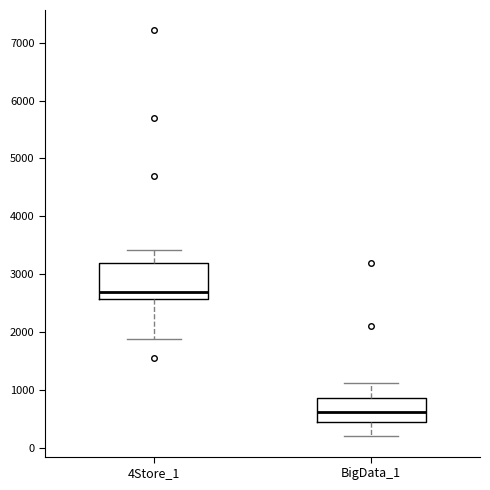

Comparing the boxes themselves (not the whiskers), which one is the tallest?

4Store_1